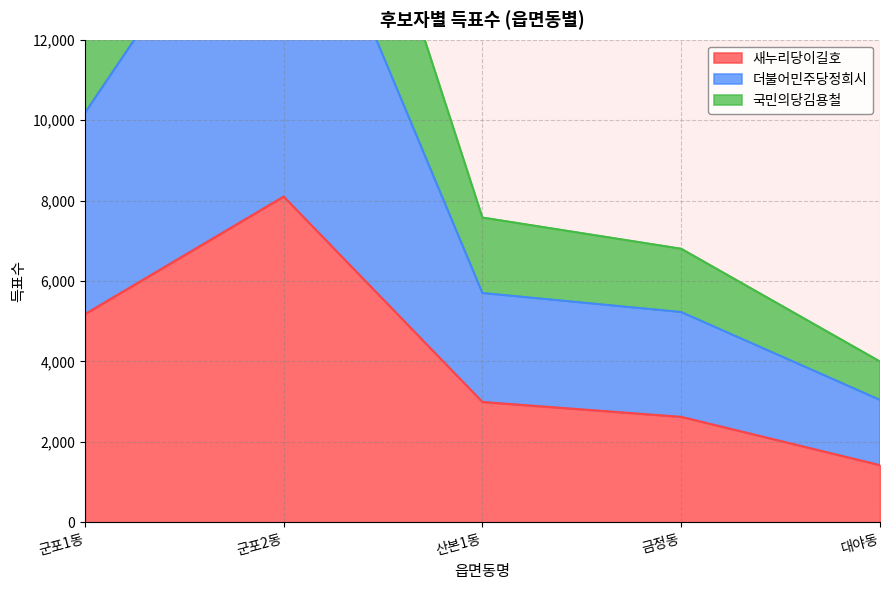

Where is 새누리당이길호 nearest to the value 4760?

군포1동